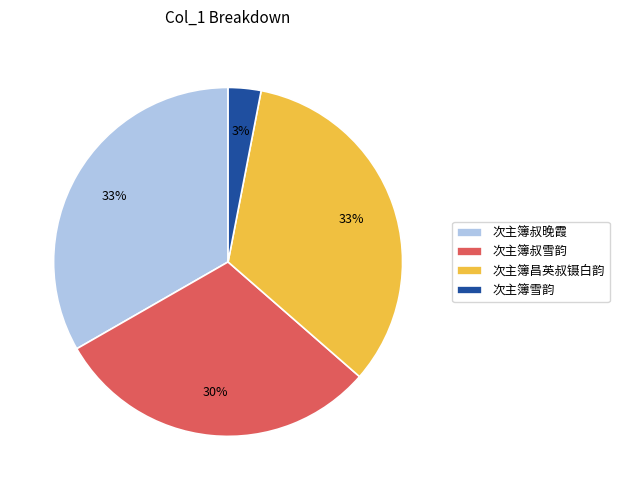

To the nearest percent, what is the difference between the 次主簿叔雪韵 and 次主簿昌英叔镊白韵 slice percentages?

3%